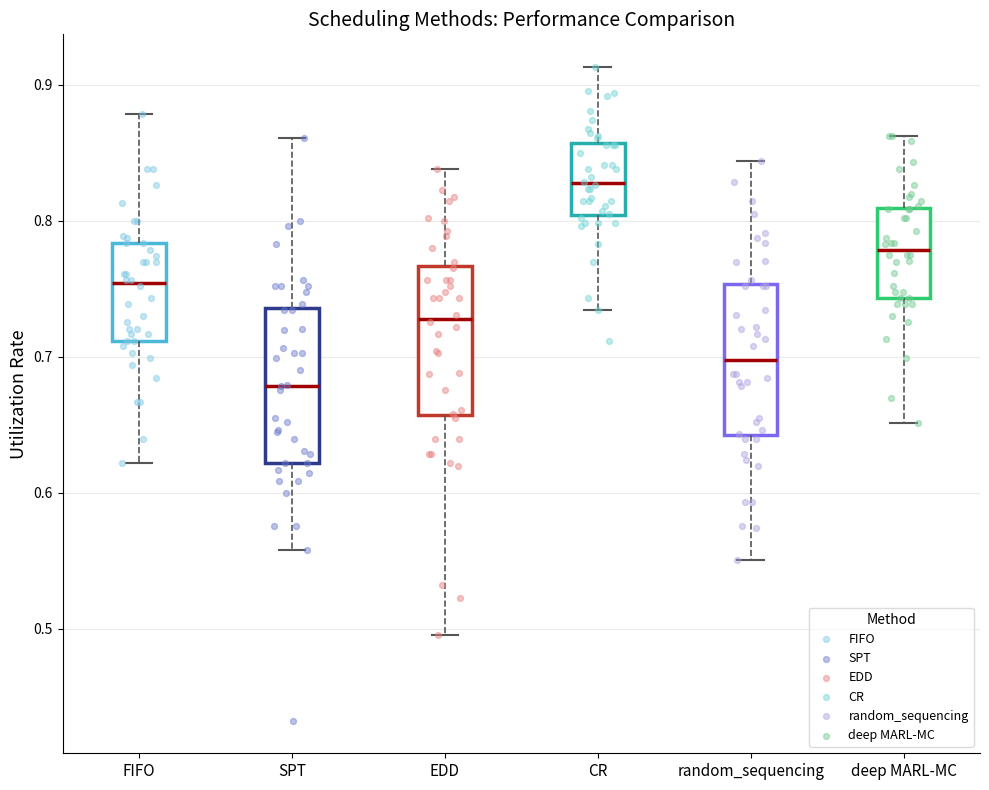

Reading left to right, read every box against the y-axis: the position of its median line, the range the box covers, and the ends of its whiskers. The values are not printed on the chart, so give them approximately, as read against the axis.

FIFO: median 0.75, box 0.71 to 0.78, whiskers 0.62 to 0.88
SPT: median 0.68, box 0.62 to 0.74, whiskers 0.56 to 0.86
EDD: median 0.73, box 0.66 to 0.77, whiskers 0.50 to 0.84
CR: median 0.83, box 0.80 to 0.86, whiskers 0.73 to 0.91
random_sequencing: median 0.70, box 0.64 to 0.75, whiskers 0.55 to 0.84
deep MARL-MC: median 0.78, box 0.74 to 0.81, whiskers 0.65 to 0.86